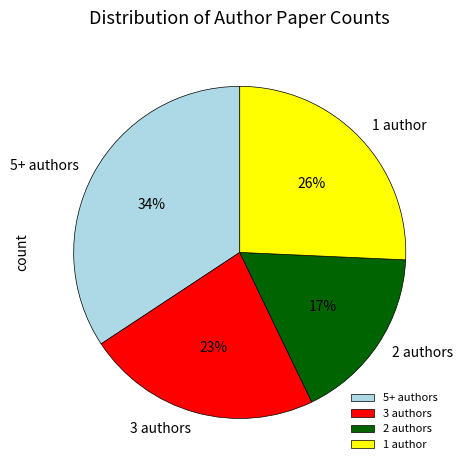

Count the number of slices in the pie.

4